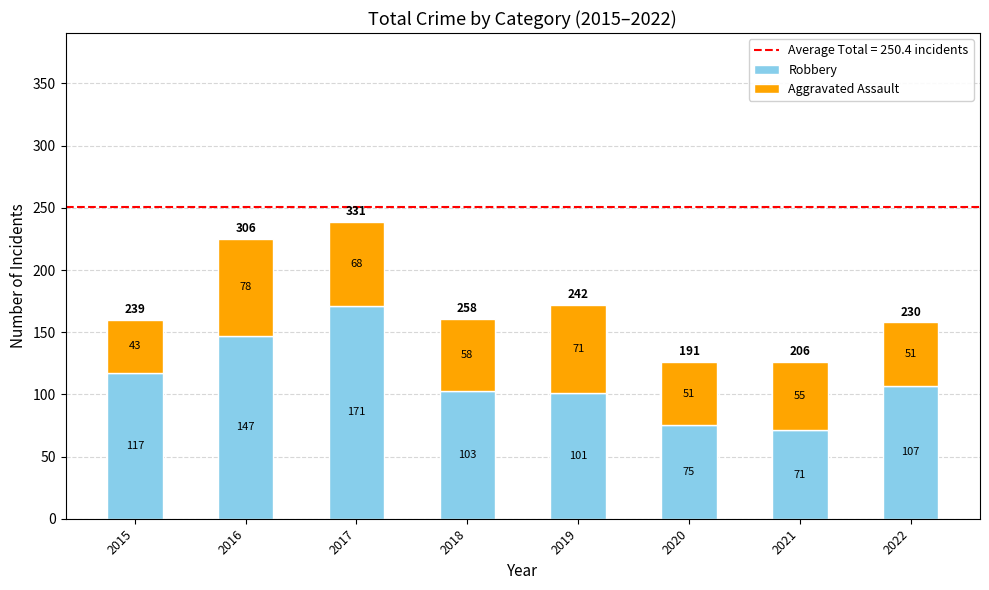

What is the maximum value for Robbery?

171